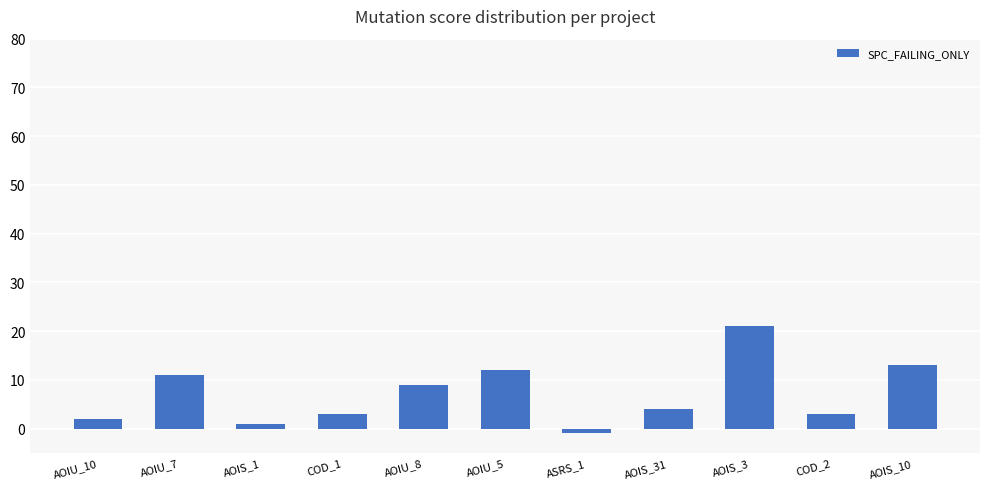

Between AOIU_5 and AOIS_31, which is larger?

AOIU_5